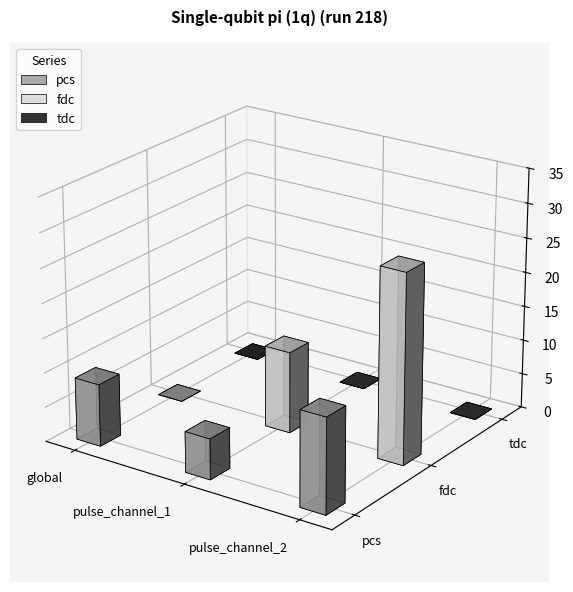

What is the spread (max minus min) of values at pulse_channel_1?

11.8